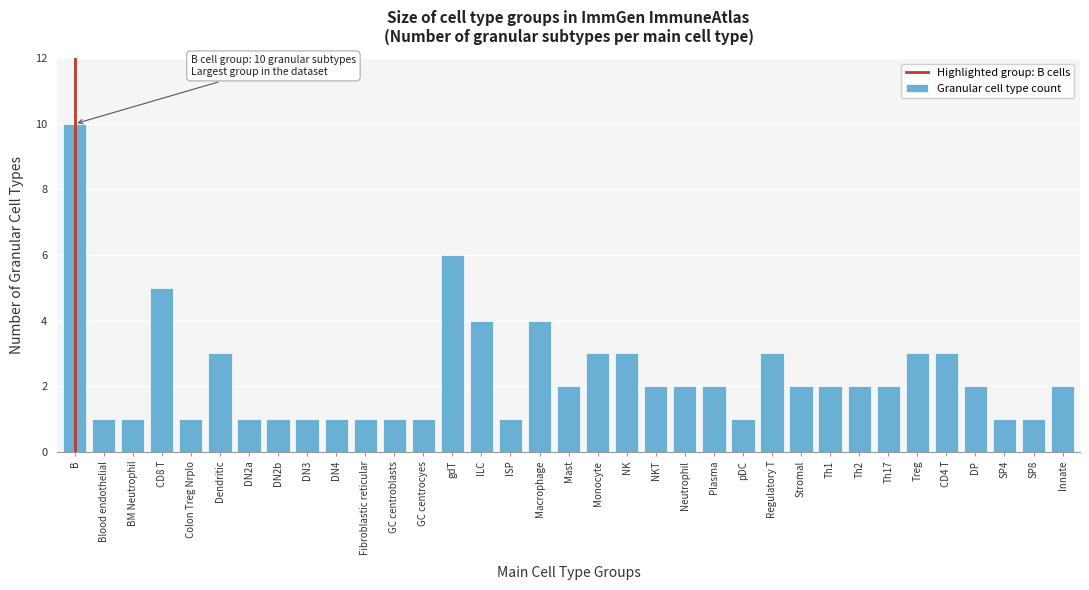

What is the maximum value shown in the chart?

10